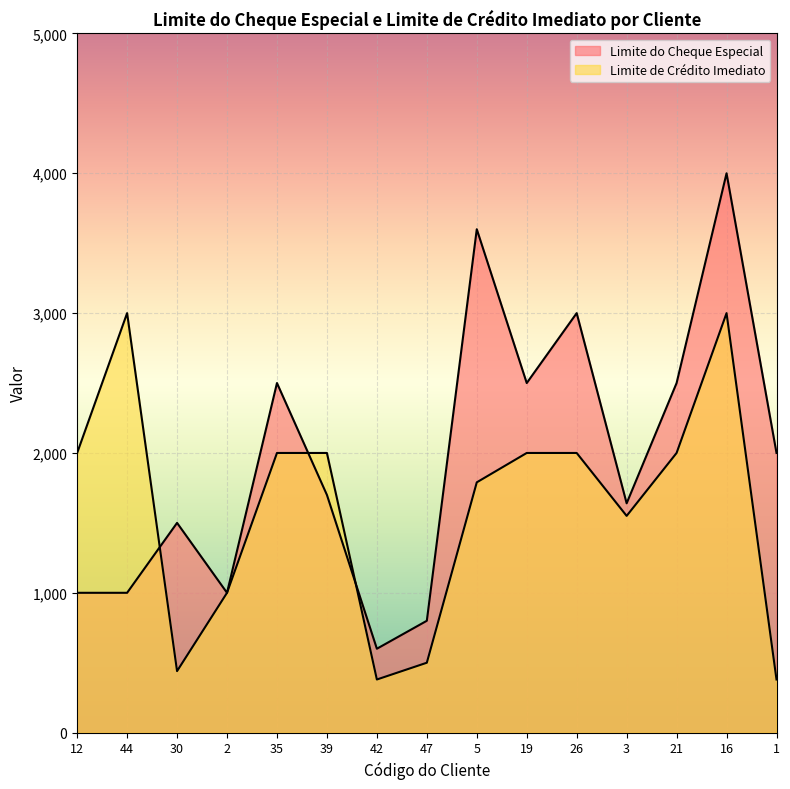

At which category does Limite de Crédito Imediato reach its first local peak?

44